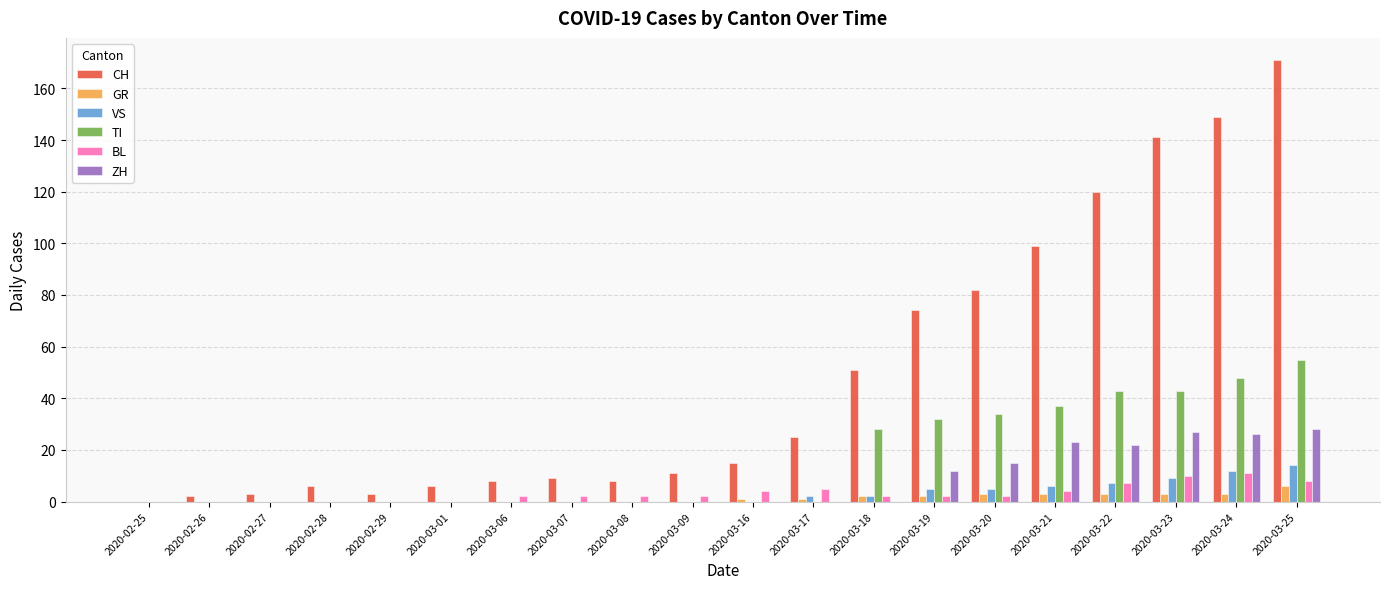

What is the approximate value of VS at 2020-03-23?

9